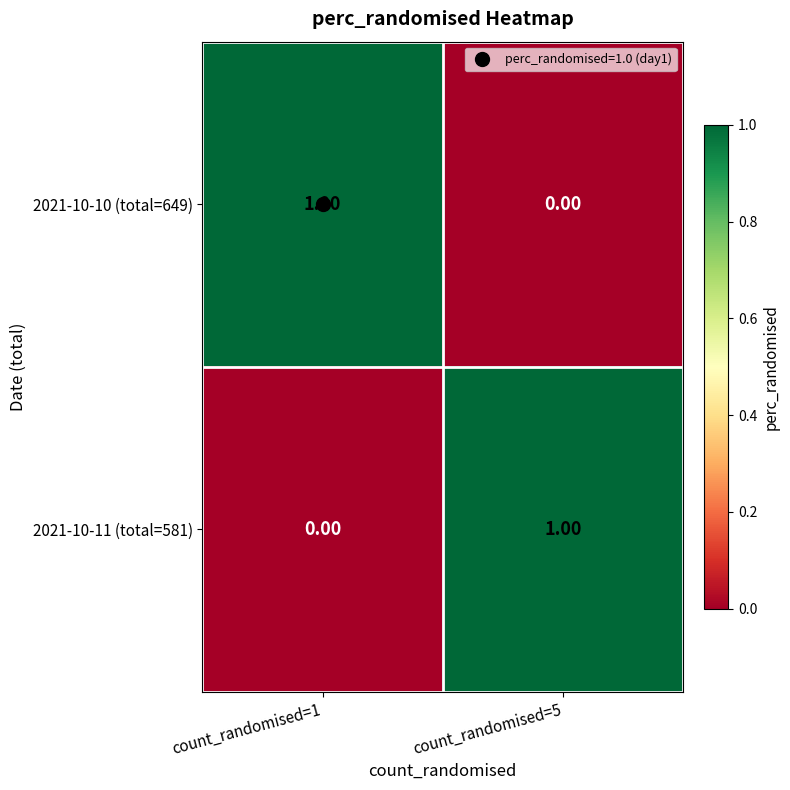

What is the total value across all series at count_randomised=5?

1